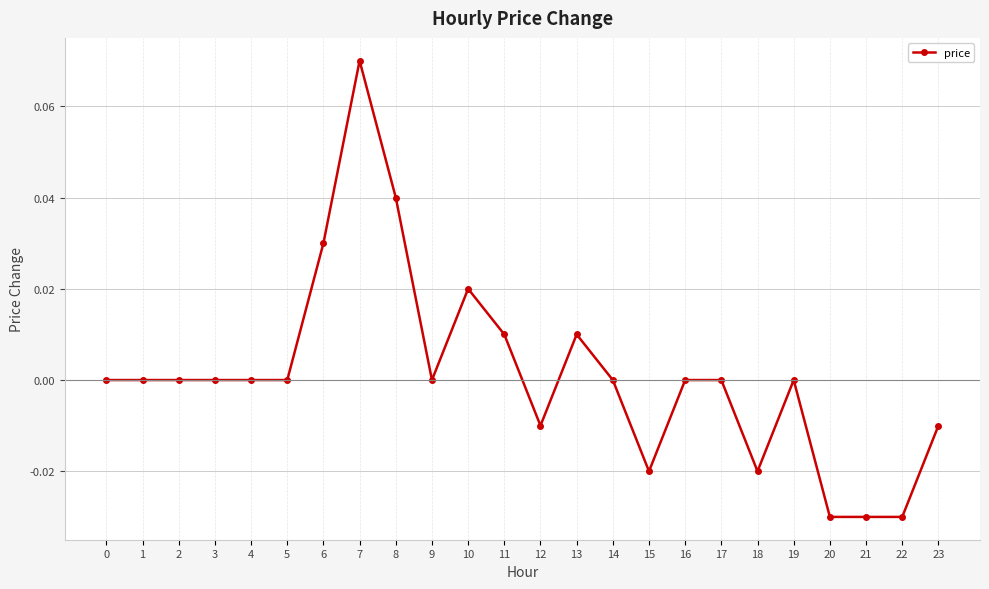

Which category has the highest value across all series?

7